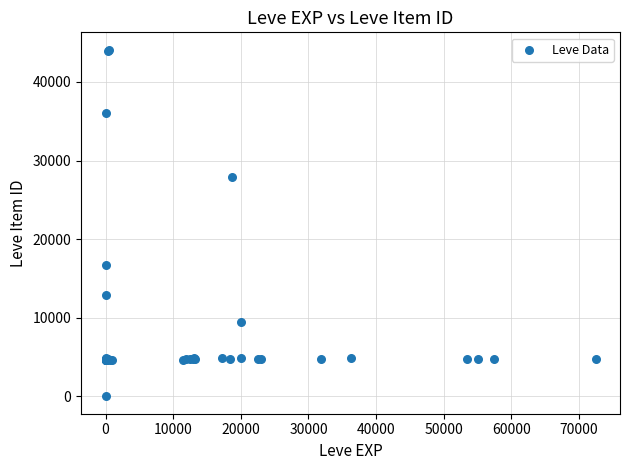

What Y value in the scatter plot is closest to 22050?

16734